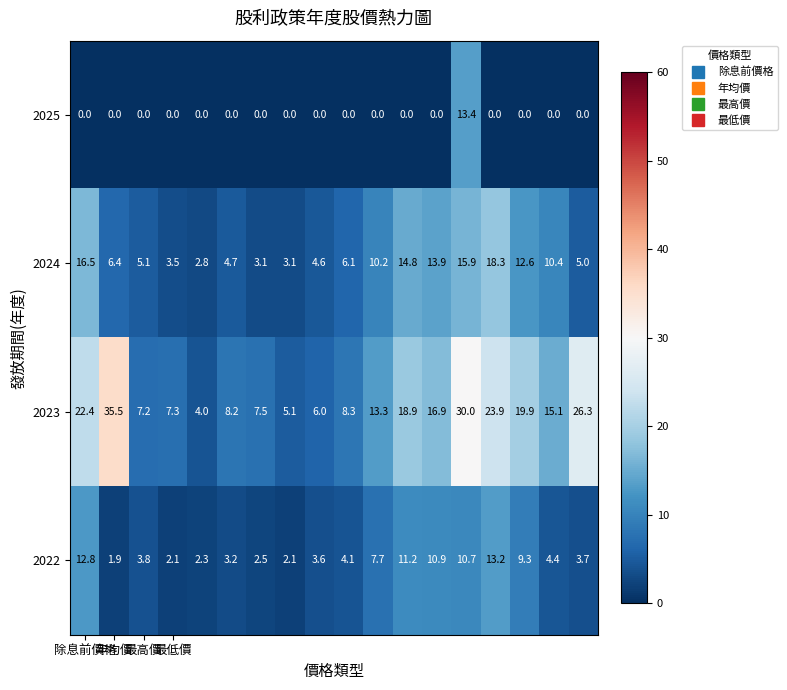

At how many categories does at least one series exceed 5?

17